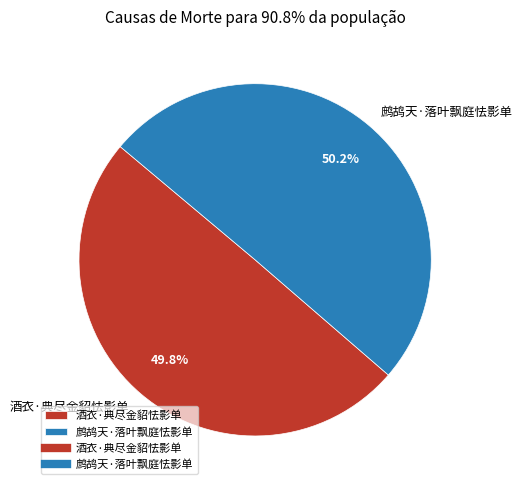

Approximately how many times larger is the value at 鹧鸪天·落叶飘庭怯影单 compared to 酒衣·典尽金貂怯影单?

1.0